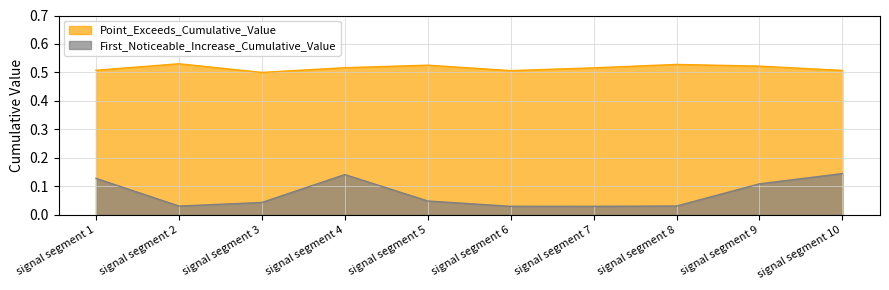

The value of Point_Exceeds_Cumulative_Value at signal segment 6 is 0.1. True or false?

False